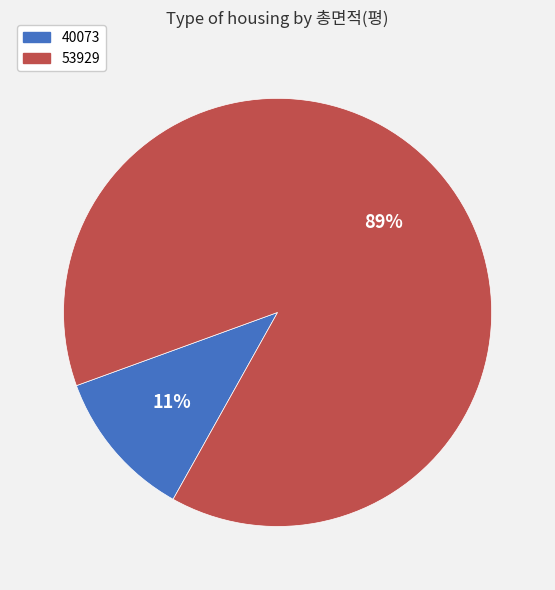

Rank the categories by value from lowest to highest.

40073, 53929